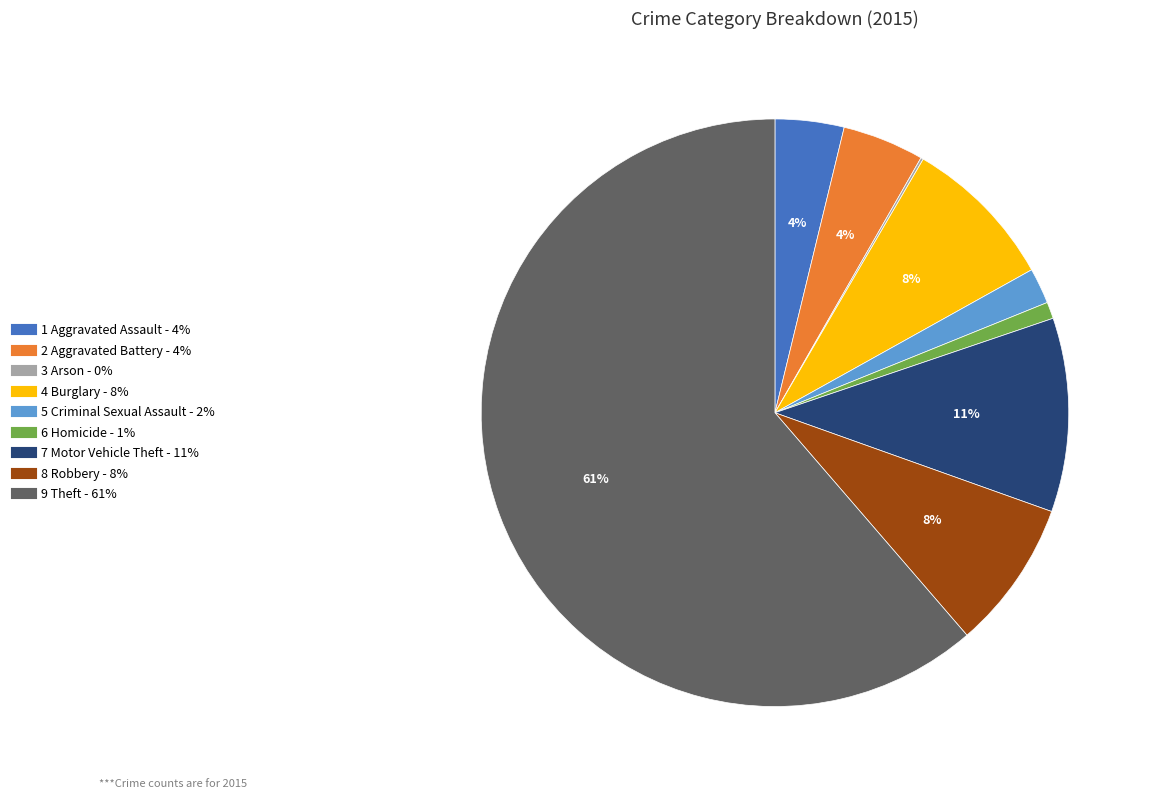

To the nearest percent, what is the average slice percentage?

11%